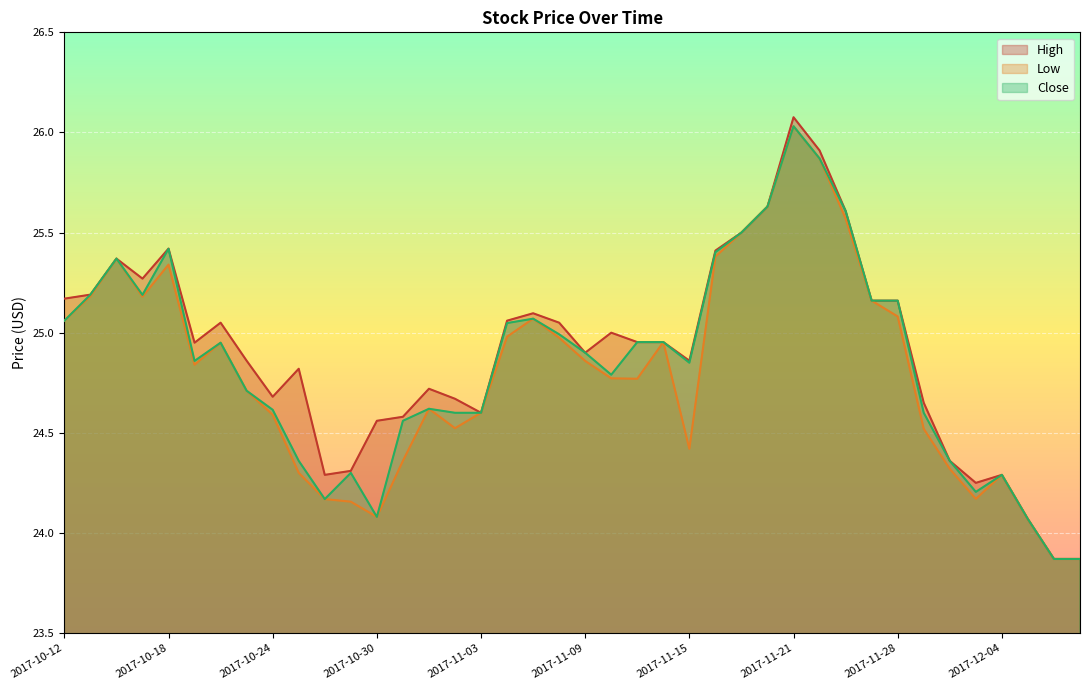

In Close, how many points are higher than both neighbors (excluding endpoints)?

8